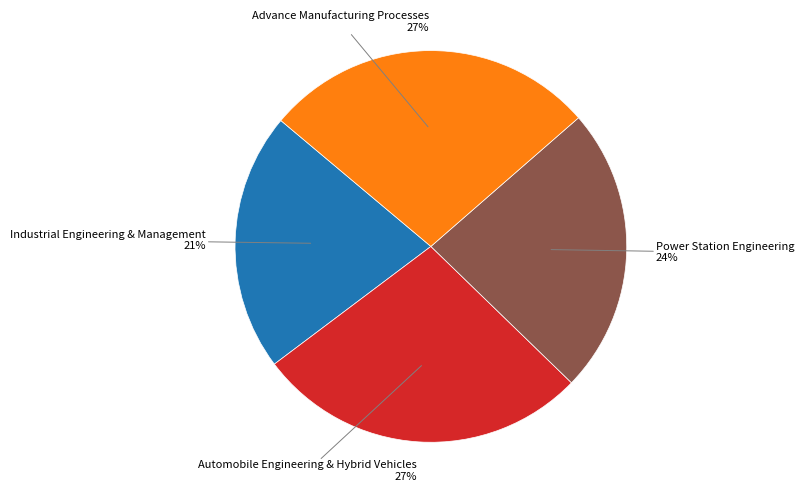

Do Power Station Engineering and Industrial Engineering & Management together represent more than half of the pie?

No